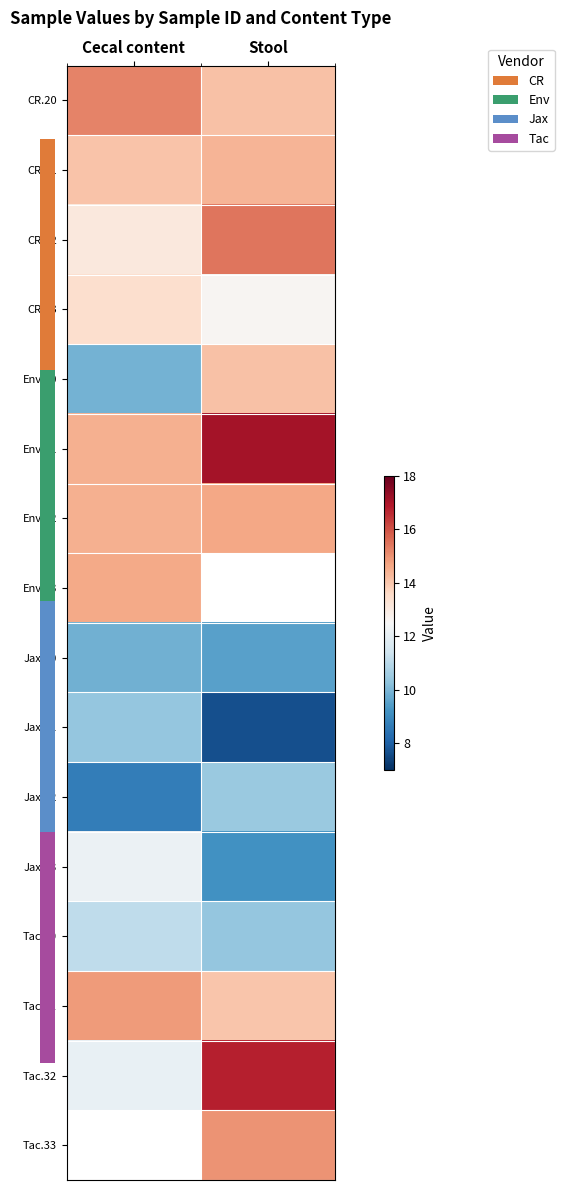

What is the smallest value displayed?

7.7